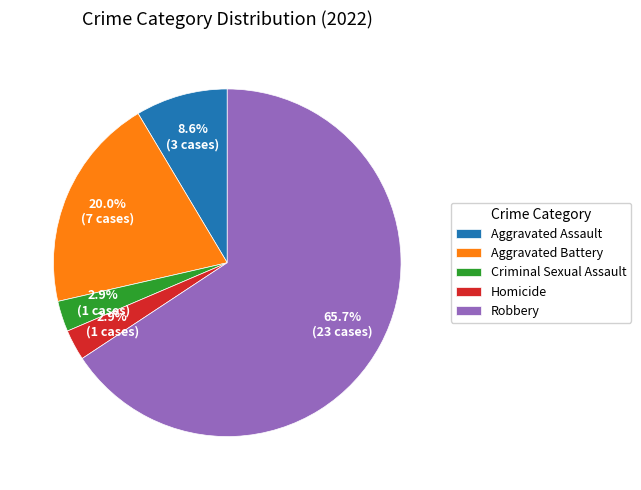

Is it true that Aggravated Battery is 13% of the pie?

False